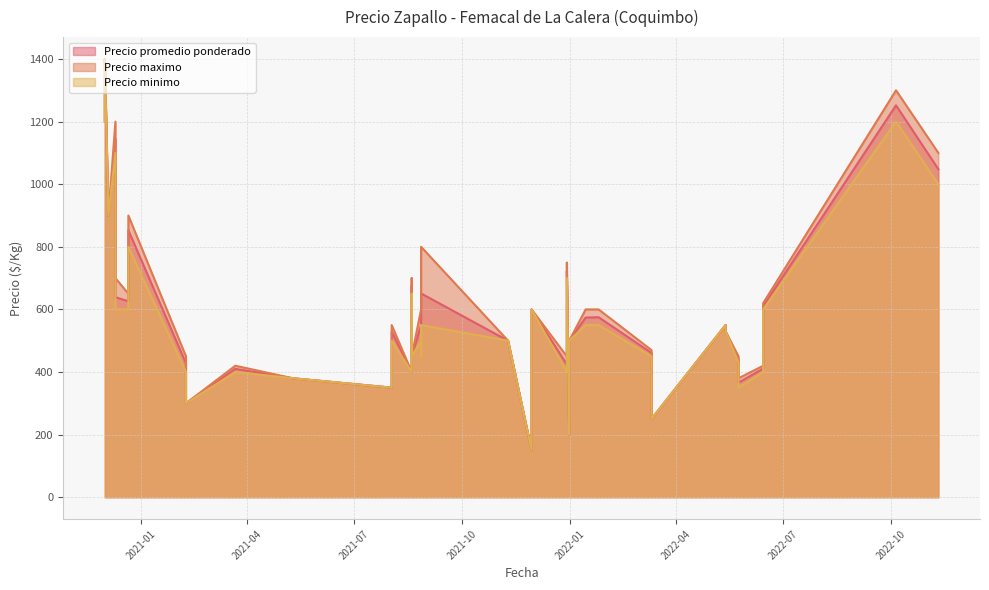

What is the smallest value displayed?

150